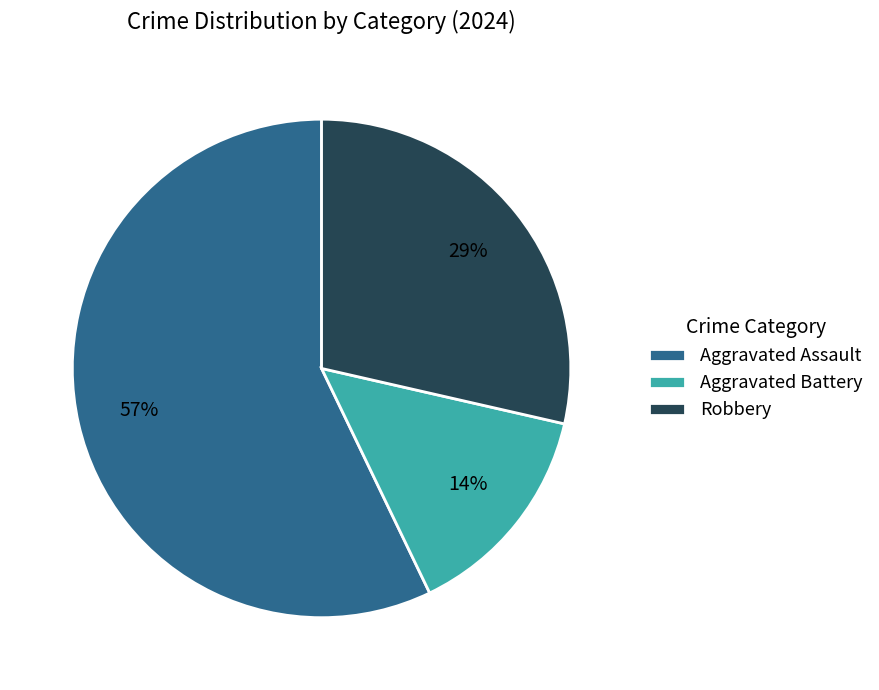

To the nearest percent, what is the difference between the largest and smallest slice percentages?

43%